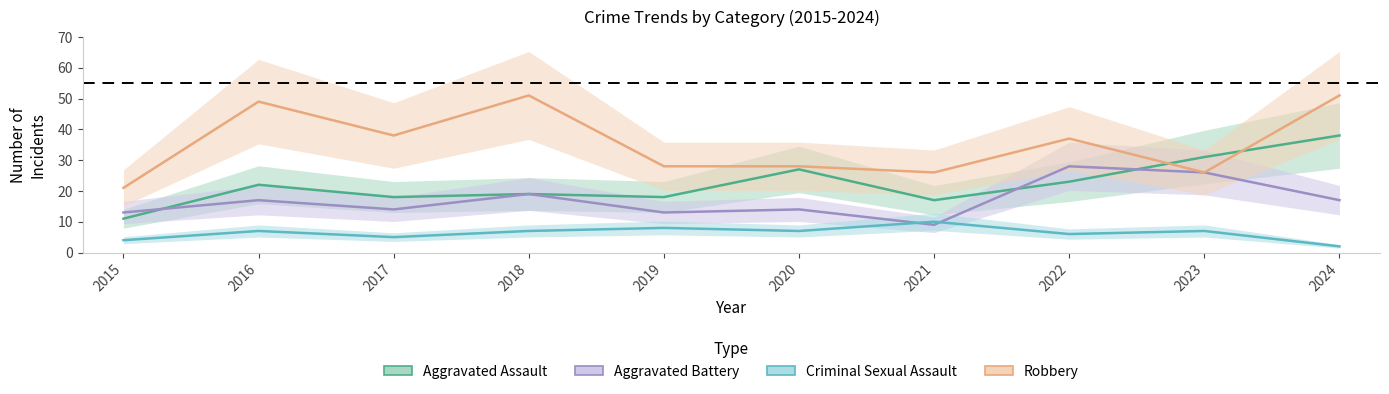

What is the approximate value of Robbery at 2022?

37